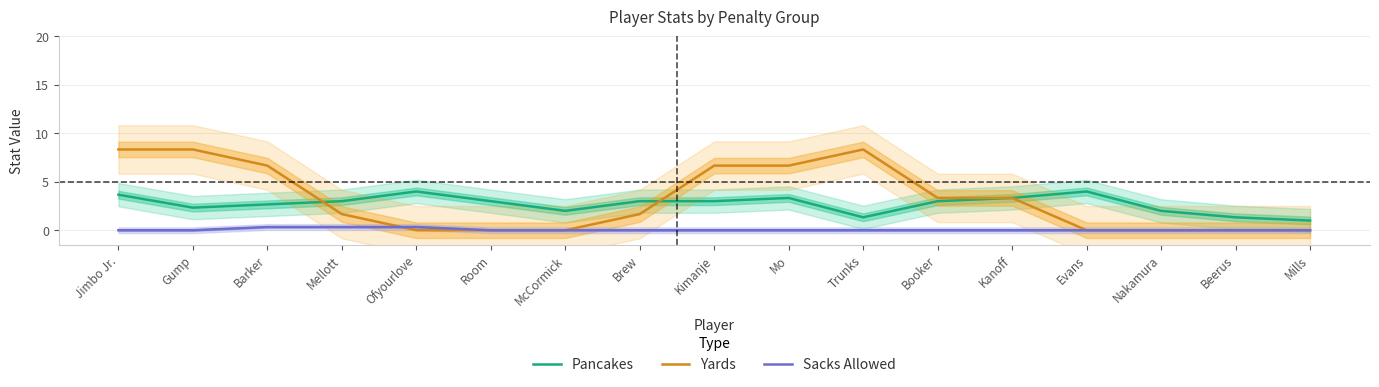

What is the label of the 1st point from the left?

Jimbo Jr.